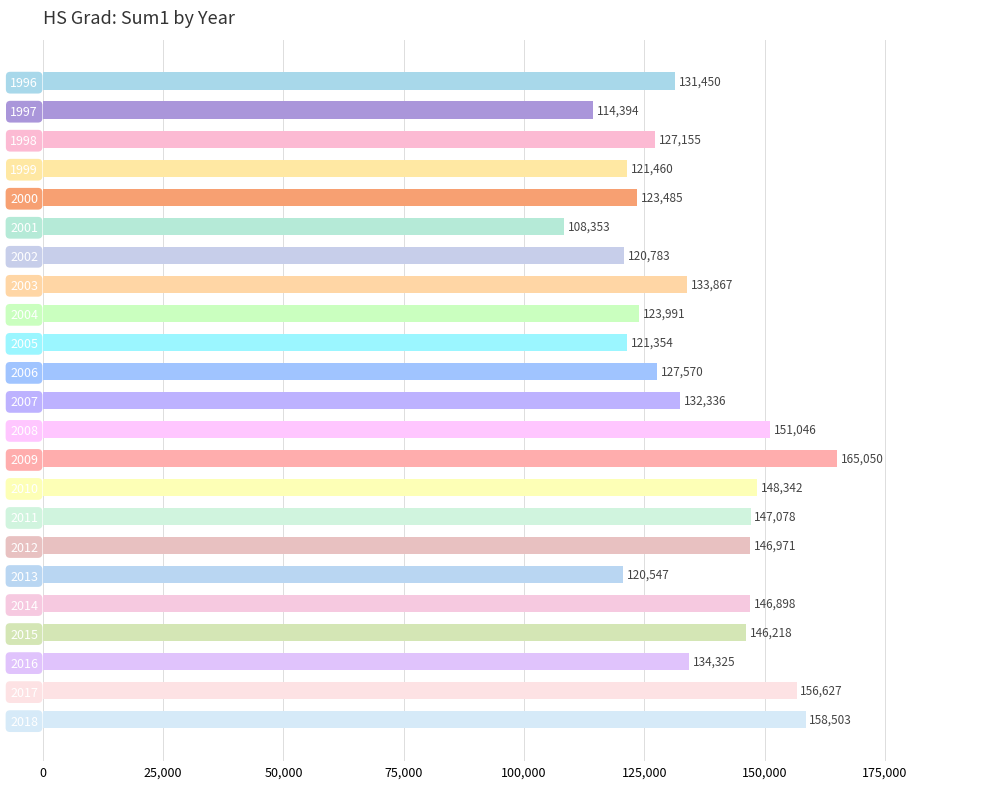

Which category has the lowest value across all series?

2001